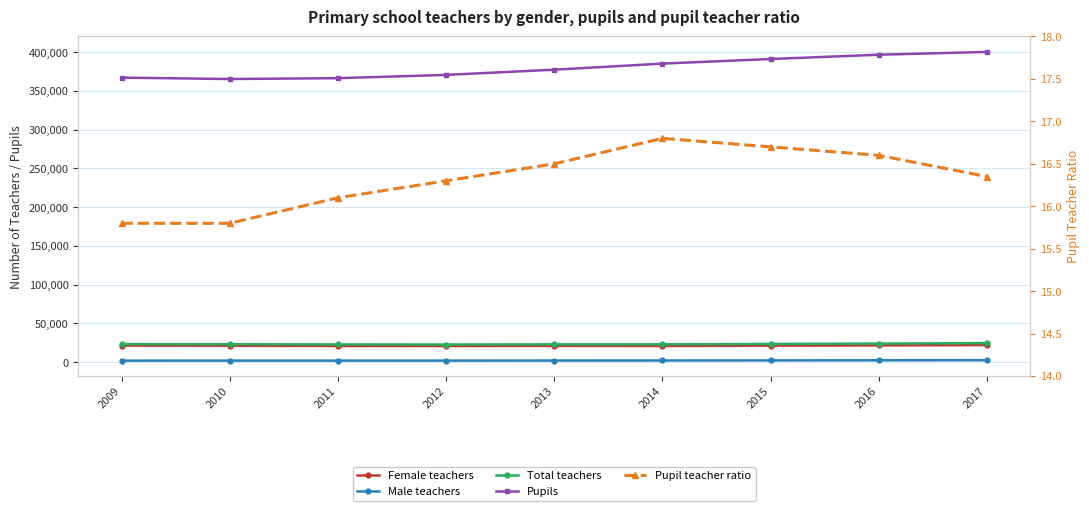

Reading left to right, extract all data points from this chart.

Female teachers: 21380.0	21160.0	20788.0	20749.0	20887.0	20874.0	21251.0	21568.0	21979.0
Male teachers: 1863.0	1935.0	1906.0	1936.0	2017.0	2086.0	2174.0	2352.0	2498.0
Total teachers: 23243.0	23095.0	22813.0	22685.0	22905.0	22960.0	23425.0	23920.0	24477.0
Pupils: 367146.0	365326.0	366429.0	370680.0	377382.0	385212.0	391148.0	396697.0	400312.0
Pupil teacher ratio: 15.8	15.8	16.1	16.3	16.5	16.8	16.7	16.6	16.4